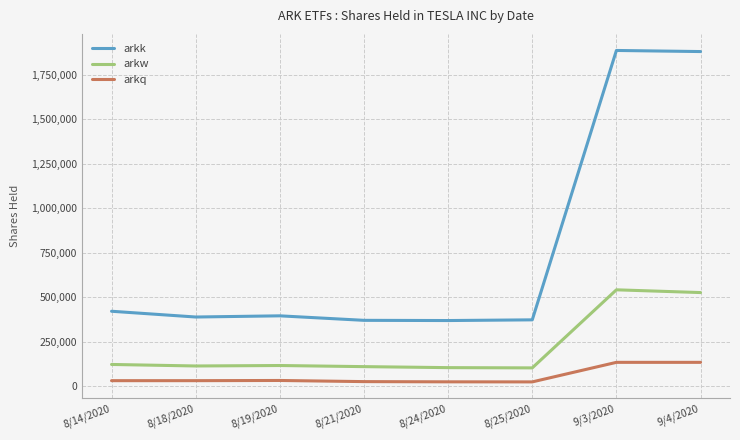

Does the chart have visible grid lines?

Yes